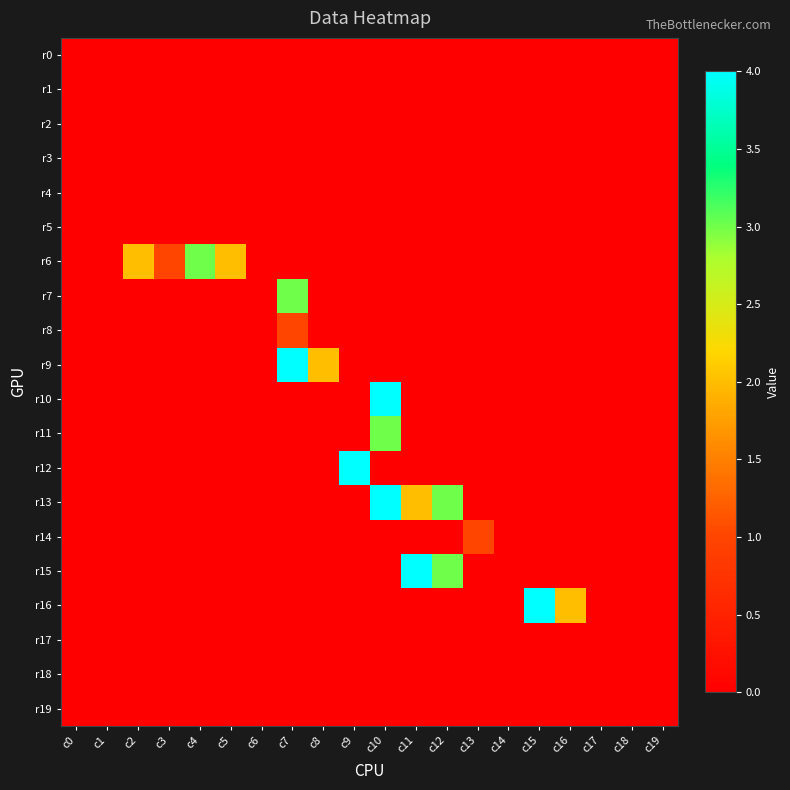

Reading left to right, list all the values displayed in this chart.

r0: c0=0	c1=0	c2=0	c3=0	c4=0	c5=0	c6=0	c7=0	c8=0	c9=0	c10=0	c11=0	c12=0	c13=0	c14=0	c15=0	c16=0	c17=0	c18=0	c19=0
r1: c0=0	c1=0	c2=0	c3=0	c4=0	c5=0	c6=0	c7=0	c8=0	c9=0	c10=0	c11=0	c12=0	c13=0	c14=0	c15=0	c16=0	c17=0	c18=0	c19=0
r2: c0=0	c1=0	c2=0	c3=0	c4=0	c5=0	c6=0	c7=0	c8=0	c9=0	c10=0	c11=0	c12=0	c13=0	c14=0	c15=0	c16=0	c17=0	c18=0	c19=0
r3: c0=0	c1=0	c2=0	c3=0	c4=0	c5=0	c6=0	c7=0	c8=0	c9=0	c10=0	c11=0	c12=0	c13=0	c14=0	c15=0	c16=0	c17=0	c18=0	c19=0
r4: c0=0	c1=0	c2=0	c3=0	c4=0	c5=0	c6=0	c7=0	c8=0	c9=0	c10=0	c11=0	c12=0	c13=0	c14=0	c15=0	c16=0	c17=0	c18=0	c19=0
r5: c0=0	c1=0	c2=0	c3=0	c4=0	c5=0	c6=0	c7=0	c8=0	c9=0	c10=0	c11=0	c12=0	c13=0	c14=0	c15=0	c16=0	c17=0	c18=0	c19=0
r6: c0=0	c1=0	c2=2	c3=1	c4=3	c5=2	c6=0	c7=0	c8=0	c9=0	c10=0	c11=0	c12=0	c13=0	c14=0	c15=0	c16=0	c17=0	c18=0	c19=0
r7: c0=0	c1=0	c2=0	c3=0	c4=0	c5=0	c6=0	c7=3	c8=0	c9=0	c10=0	c11=0	c12=0	c13=0	c14=0	c15=0	c16=0	c17=0	c18=0	c19=0
r8: c0=0	c1=0	c2=0	c3=0	c4=0	c5=0	c6=0	c7=1	c8=0	c9=0	c10=0	c11=0	c12=0	c13=0	c14=0	c15=0	c16=0	c17=0	c18=0	c19=0
r9: c0=0	c1=0	c2=0	c3=0	c4=0	c5=0	c6=0	c7=4	c8=2	c9=0	c10=0	c11=0	c12=0	c13=0	c14=0	c15=0	c16=0	c17=0	c18=0	c19=0
r10: c0=0	c1=0	c2=0	c3=0	c4=0	c5=0	c6=0	c7=0	c8=0	c9=0	c10=4	c11=0	c12=0	c13=0	c14=0	c15=0	c16=0	c17=0	c18=0	c19=0
r11: c0=0	c1=0	c2=0	c3=0	c4=0	c5=0	c6=0	c7=0	c8=0	c9=0	c10=3	c11=0	c12=0	c13=0	c14=0	c15=0	c16=0	c17=0	c18=0	c19=0
r12: c0=0	c1=0	c2=0	c3=0	c4=0	c5=0	c6=0	c7=0	c8=0	c9=4	c10=0	c11=0	c12=0	c13=0	c14=0	c15=0	c16=0	c17=0	c18=0	c19=0
r13: c0=0	c1=0	c2=0	c3=0	c4=0	c5=0	c6=0	c7=0	c8=0	c9=0	c10=4	c11=2	c12=3	c13=0	c14=0	c15=0	c16=0	c17=0	c18=0	c19=0
r14: c0=0	c1=0	c2=0	c3=0	c4=0	c5=0	c6=0	c7=0	c8=0	c9=0	c10=0	c11=0	c12=0	c13=1	c14=0	c15=0	c16=0	c17=0	c18=0	c19=0
r15: c0=0	c1=0	c2=0	c3=0	c4=0	c5=0	c6=0	c7=0	c8=0	c9=0	c10=0	c11=4	c12=3	c13=0	c14=0	c15=0	c16=0	c17=0	c18=0	c19=0
r16: c0=0	c1=0	c2=0	c3=0	c4=0	c5=0	c6=0	c7=0	c8=0	c9=0	c10=0	c11=0	c12=0	c13=0	c14=0	c15=4	c16=2	c17=0	c18=0	c19=0
r17: c0=0	c1=0	c2=0	c3=0	c4=0	c5=0	c6=0	c7=0	c8=0	c9=0	c10=0	c11=0	c12=0	c13=0	c14=0	c15=0	c16=0	c17=0	c18=0	c19=0
r18: c0=0	c1=0	c2=0	c3=0	c4=0	c5=0	c6=0	c7=0	c8=0	c9=0	c10=0	c11=0	c12=0	c13=0	c14=0	c15=0	c16=0	c17=0	c18=0	c19=0
r19: c0=0	c1=0	c2=0	c3=0	c4=0	c5=0	c6=0	c7=0	c8=0	c9=0	c10=0	c11=0	c12=0	c13=0	c14=0	c15=0	c16=0	c17=0	c18=0	c19=0